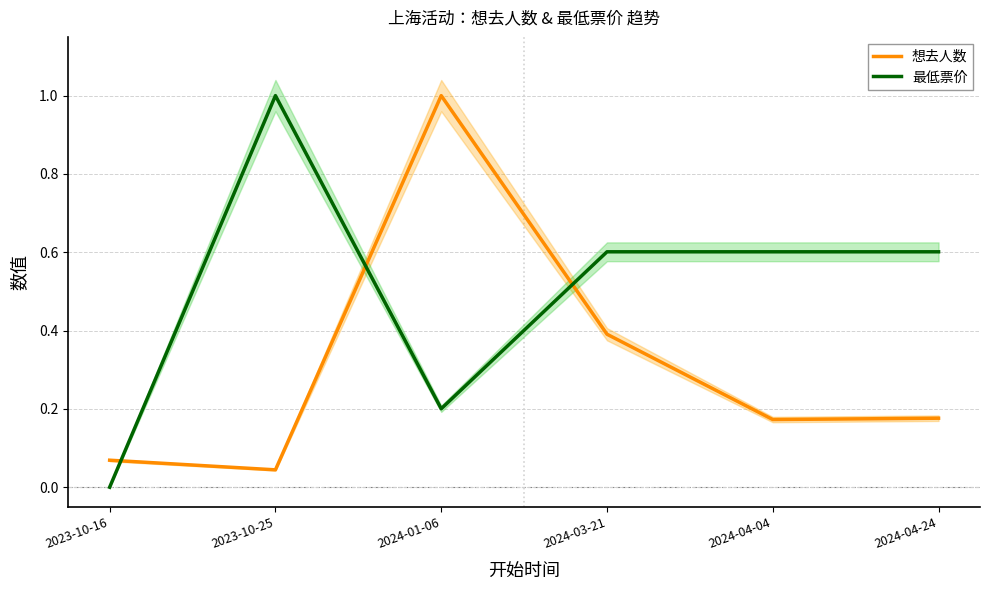

Which series changed the most between 2023-10-25 and 2024-03-21?

最低票价